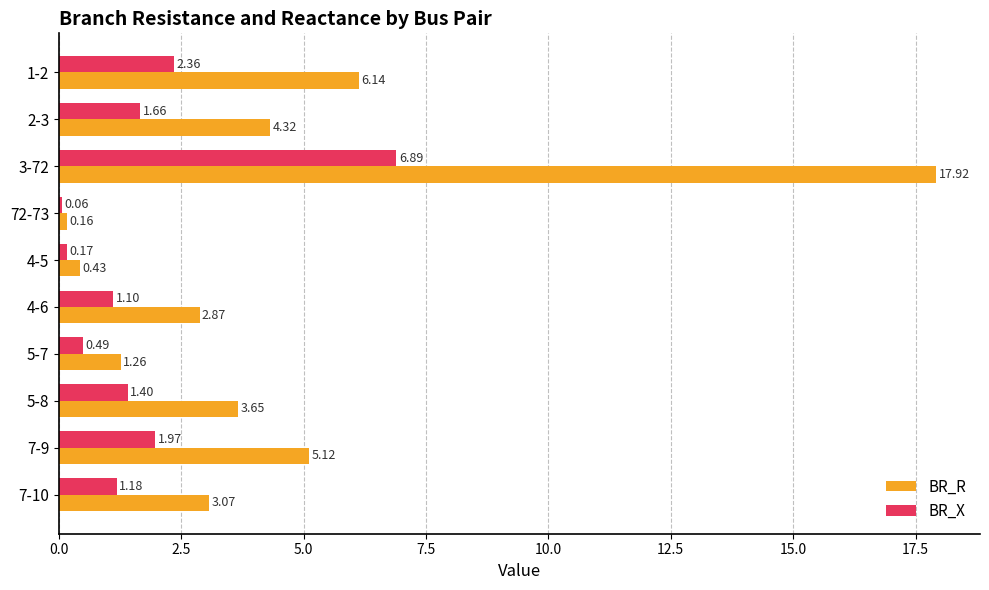

Rank the series by their maximum value, from lowest to highest.

BR_X, BR_R